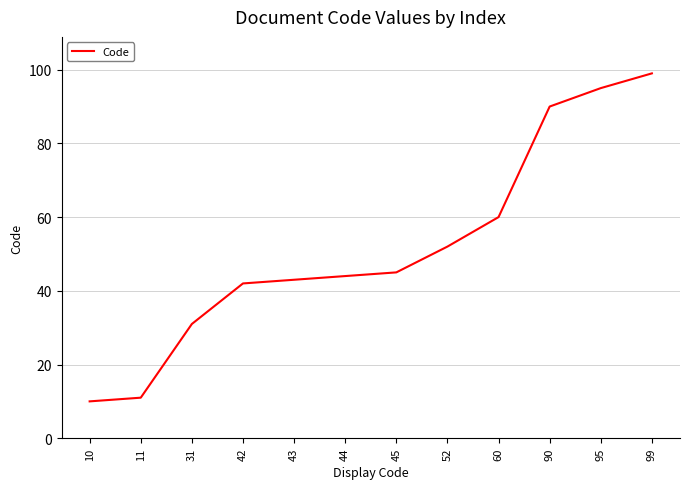

What is the difference between the second highest and minimum values?

85